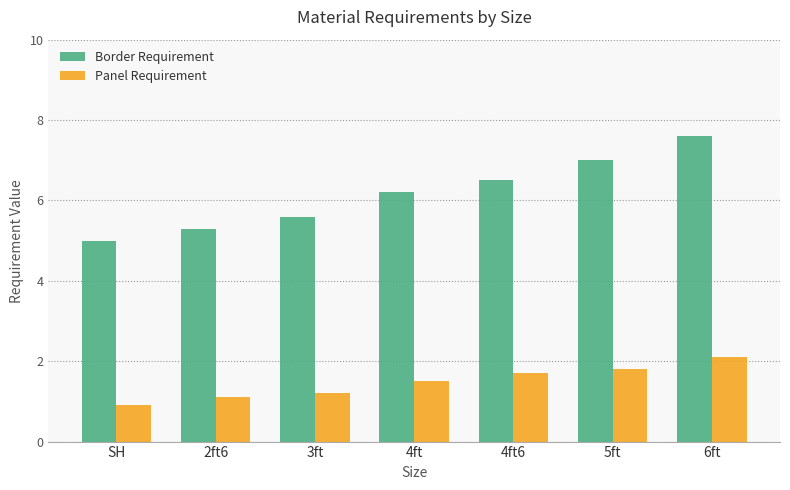

Is the value of Panel Requirement at 4ft greater than the value of Border Requirement at 6ft?

No